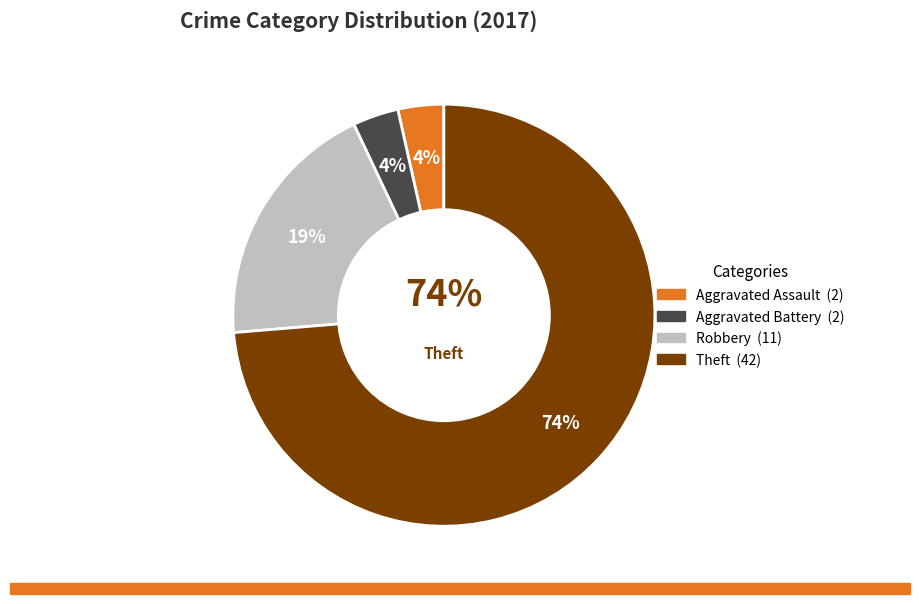

Which slice is the largest?

Theft